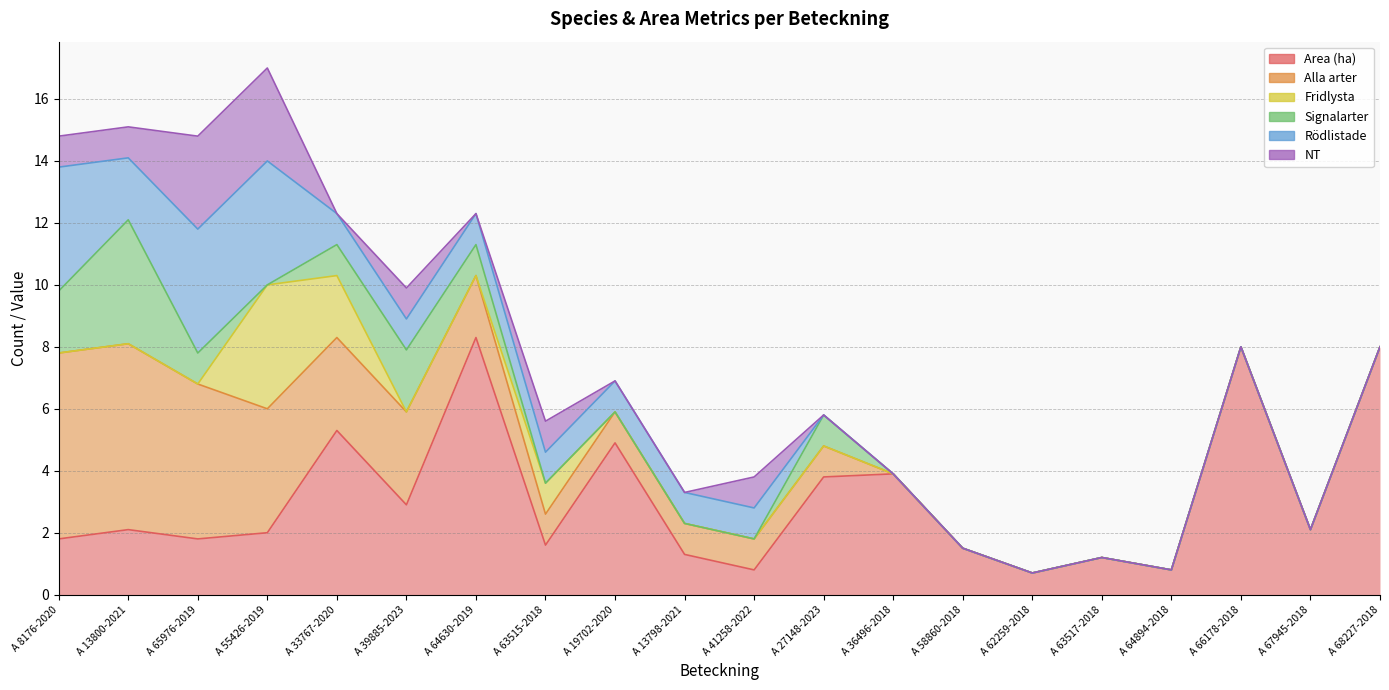

True or false: NT has a value of 5.2 at A 55426-2019.

False